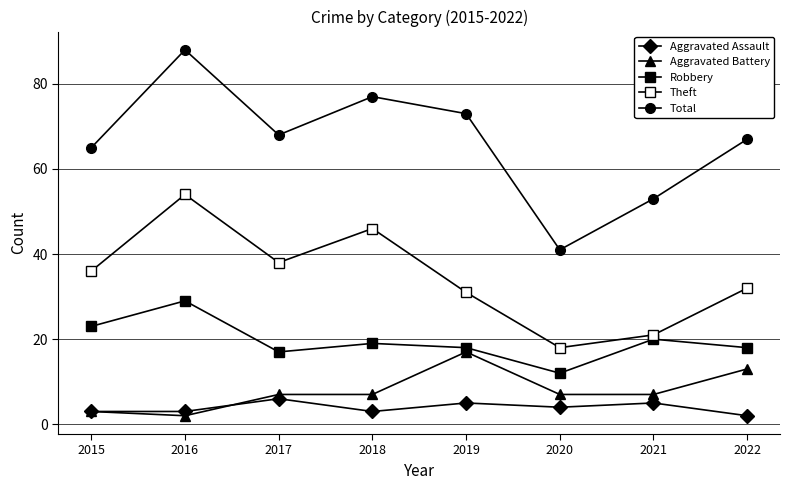

Count the number of data series in this chart.

5